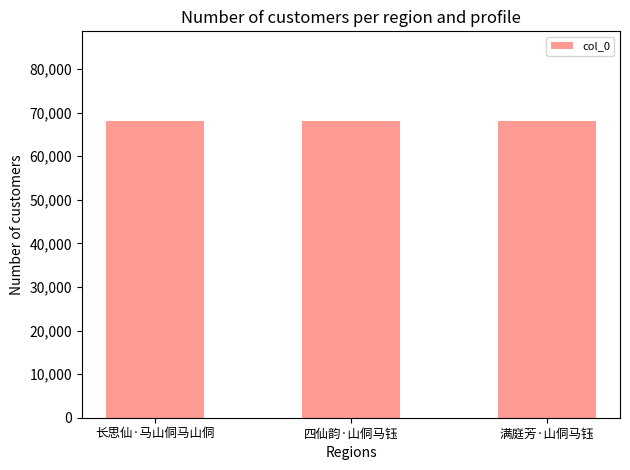

How many categories are shown in the chart?

3